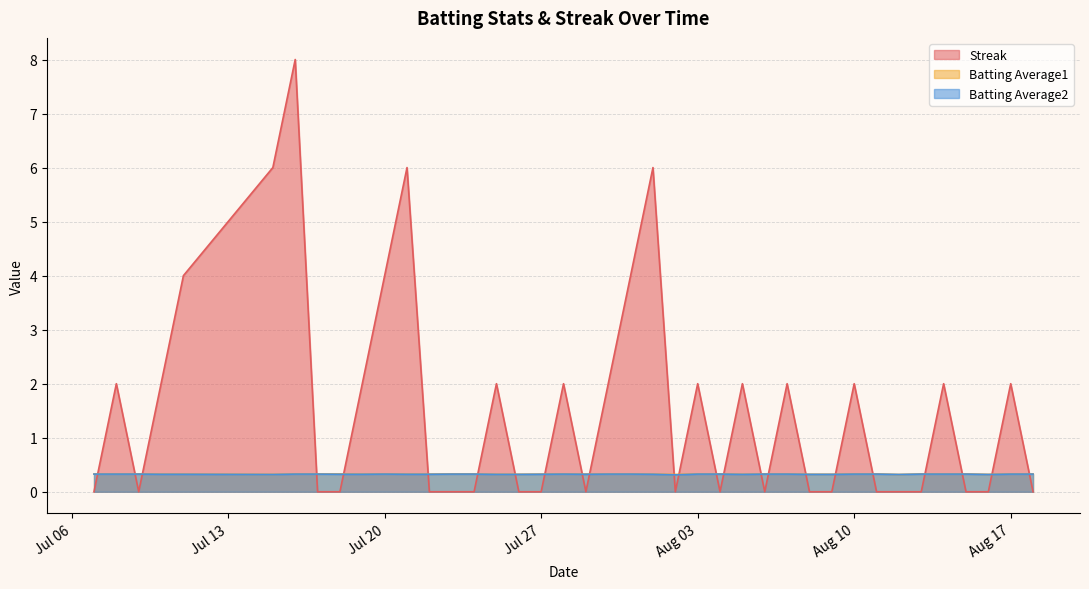

How many lines are shown in the chart?

3